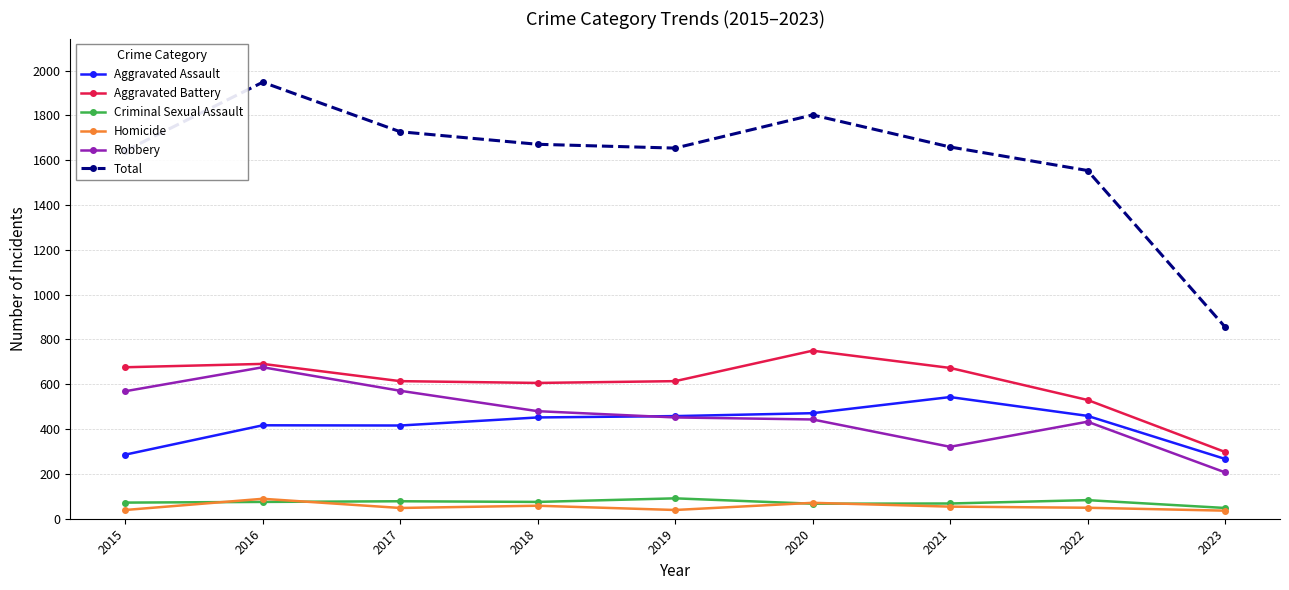

Is it true that Total equals 622 at 2022?

False